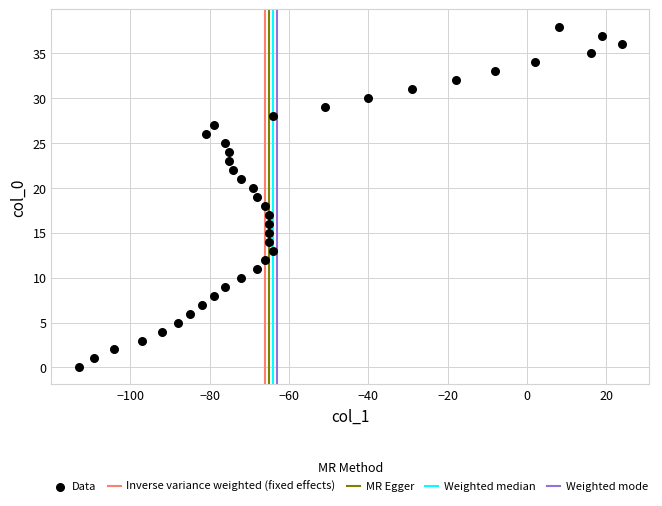

What is the range of X values (max minus min)?

137